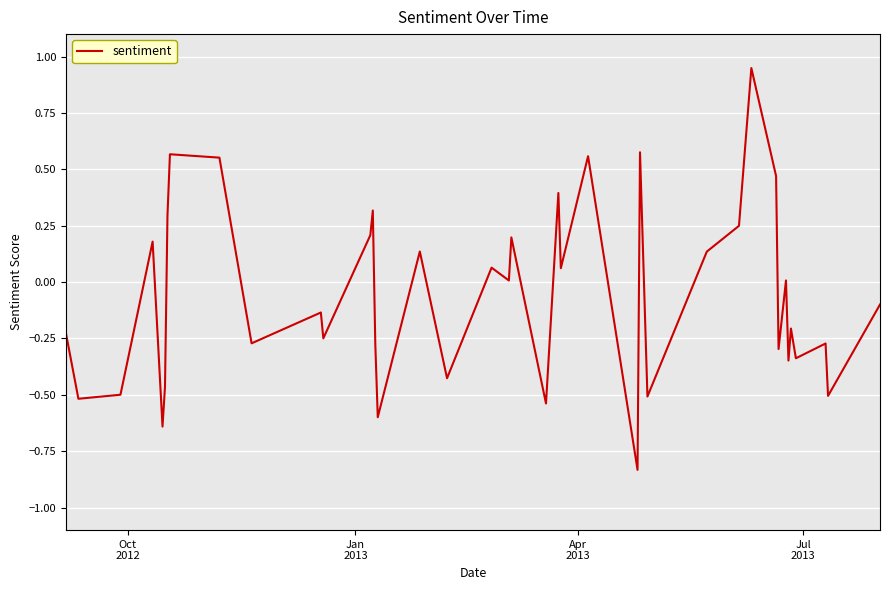

Does the chart display data point markers on the line(s)?

No